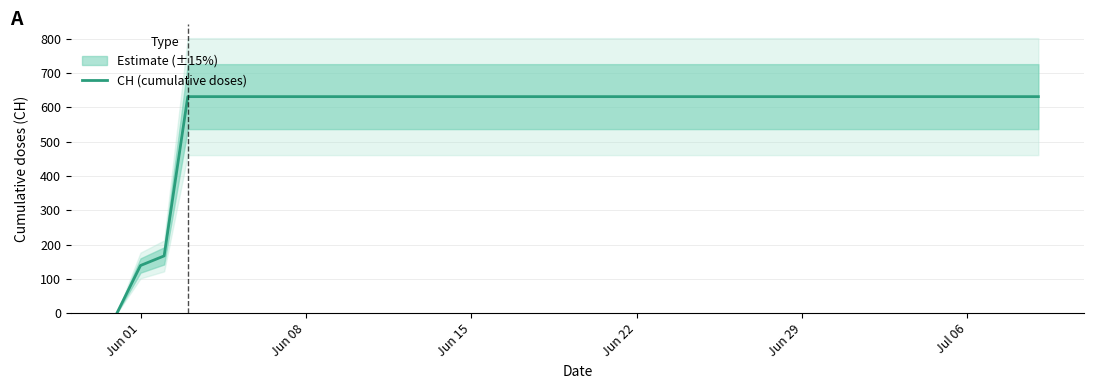

Is it true that the value at 35 is 278?

False